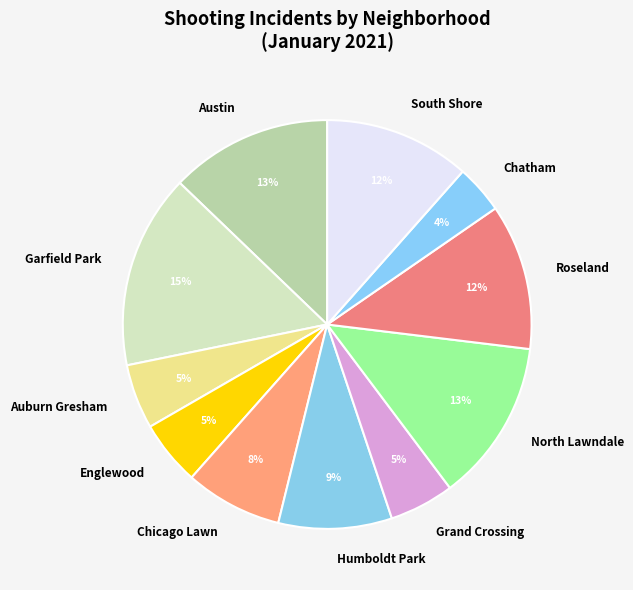

Which slice is the smallest?

Chatham